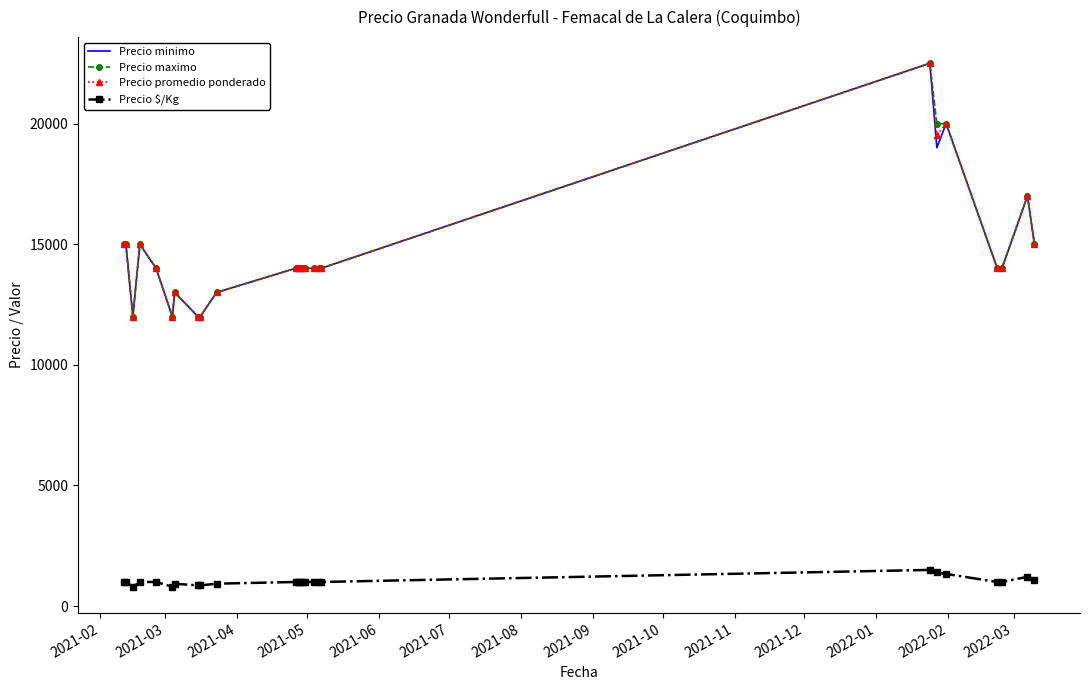

What is the maximum value for Precio $/Kg?

1500